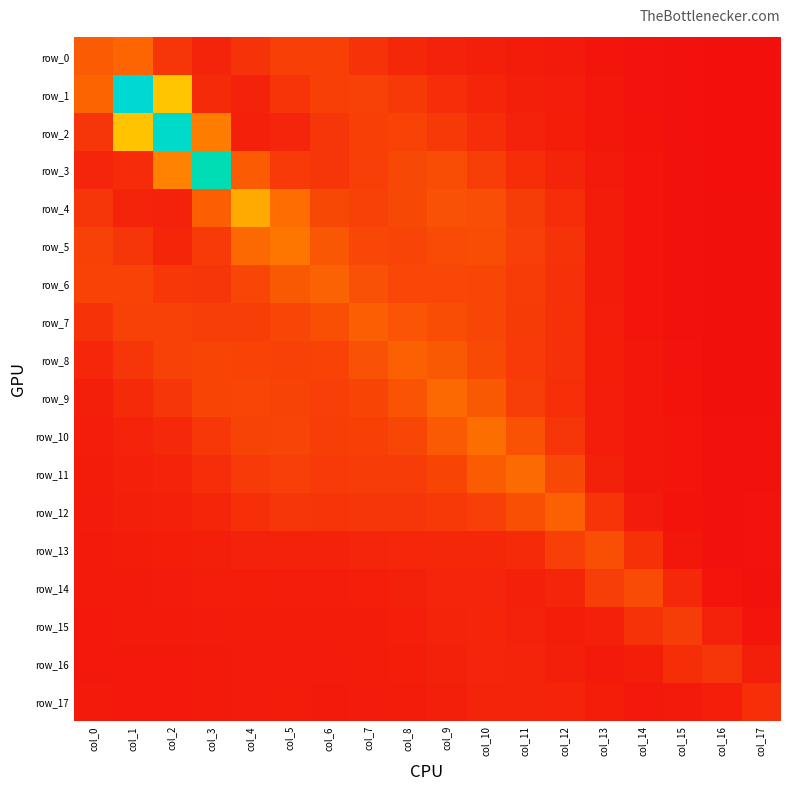

Rank the series at col_12 from lowest to highest value.

row_0, row_1, row_2, row_15, row_16, row_17, row_3, row_14, row_4, row_9, row_6, row_8, row_7, row_5, row_10, row_13, row_11, row_12